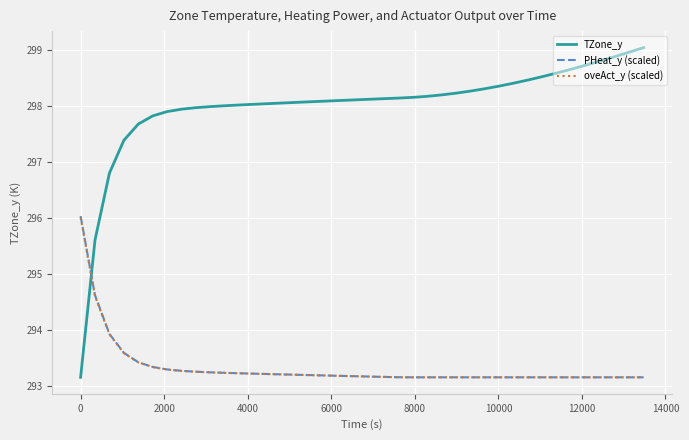

How many times do PHeat_y (scaled) and TZone_y cross each other?

1